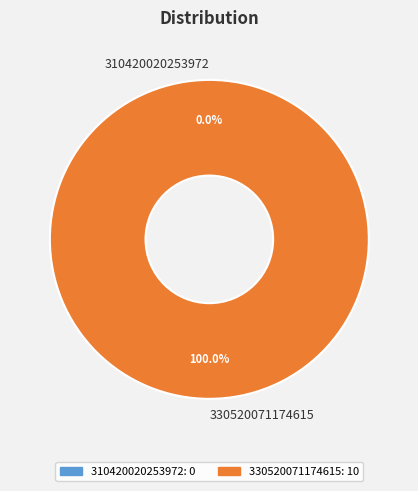

Is there a majority slice in this chart?

Yes